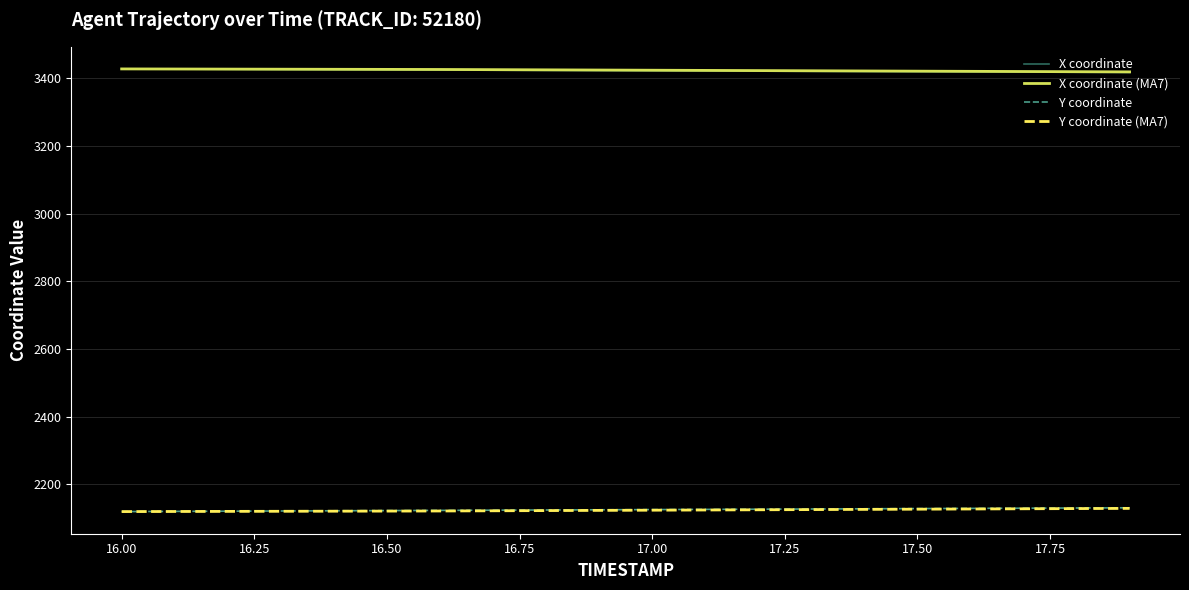

What is the smallest value displayed?

2119.9